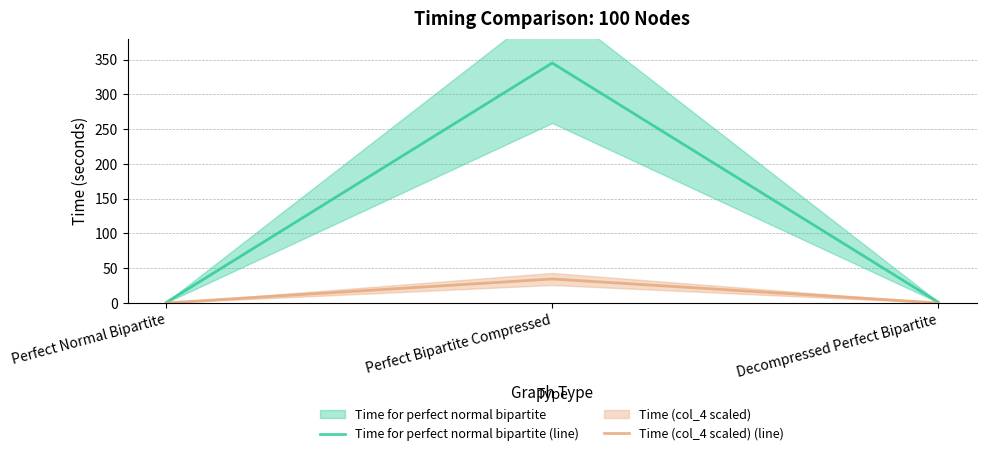

The Time (col_4 scaled) (line) series shows 0.1 at Decompressed Perfect Bipartite. True or false?

True